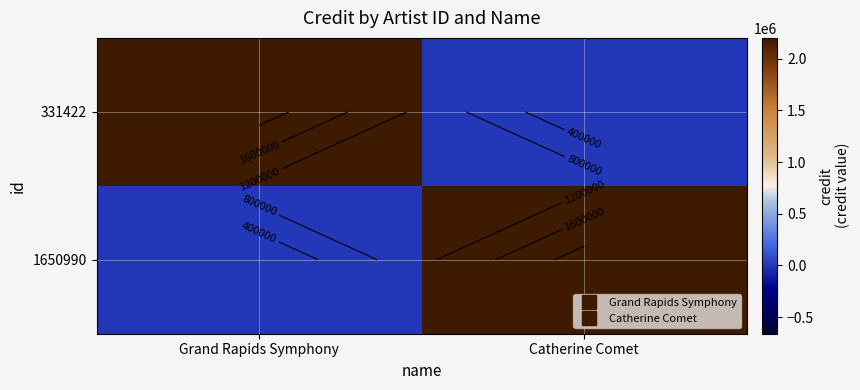

Which series has the largest total across all categories?

331422